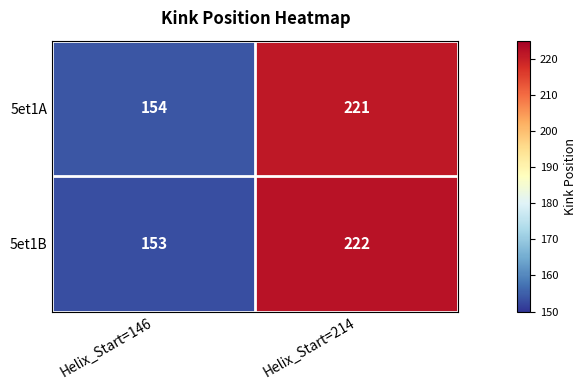

Read the 5et1B value at Helix_Start=146.

153